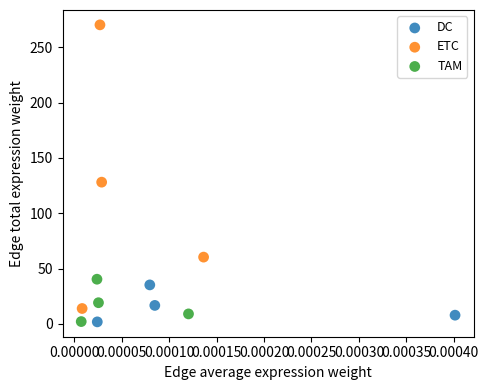

Which series contains the highest Y value?

ETC